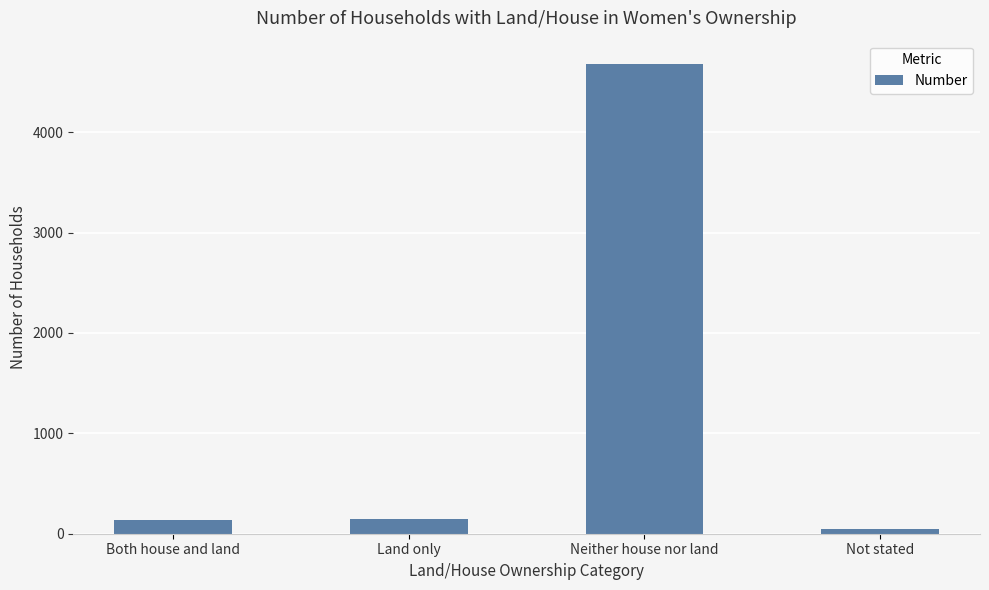

Count the number of categories in the chart.

4